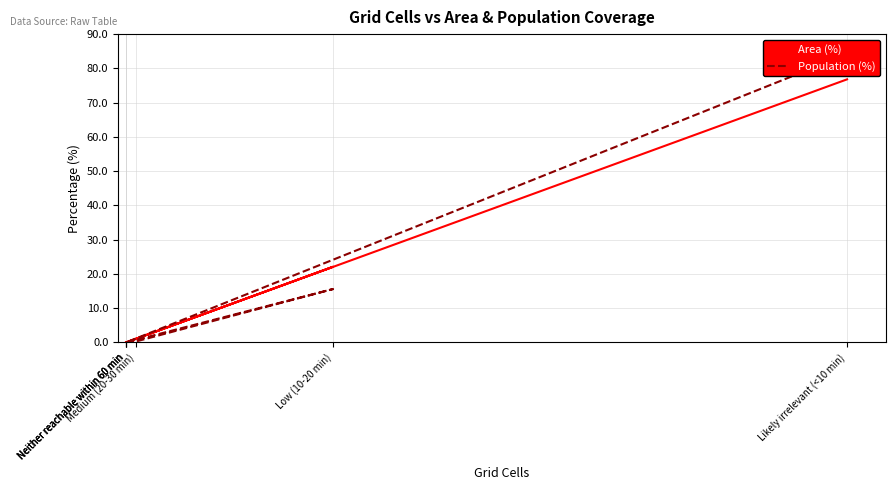

True or false: Population (%) has more than 2 points higher than both neighbors.

False